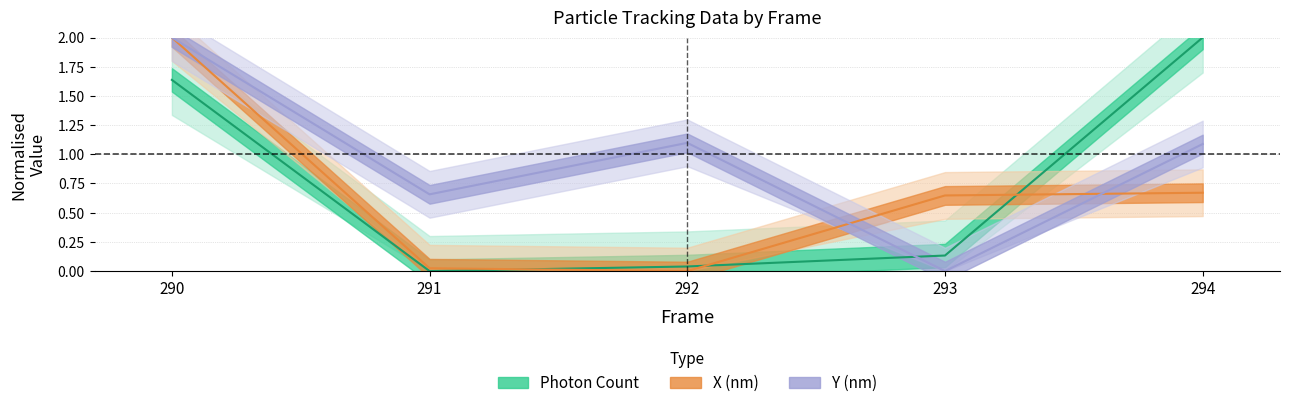

Which series has the largest total across all categories?

Y (nm)